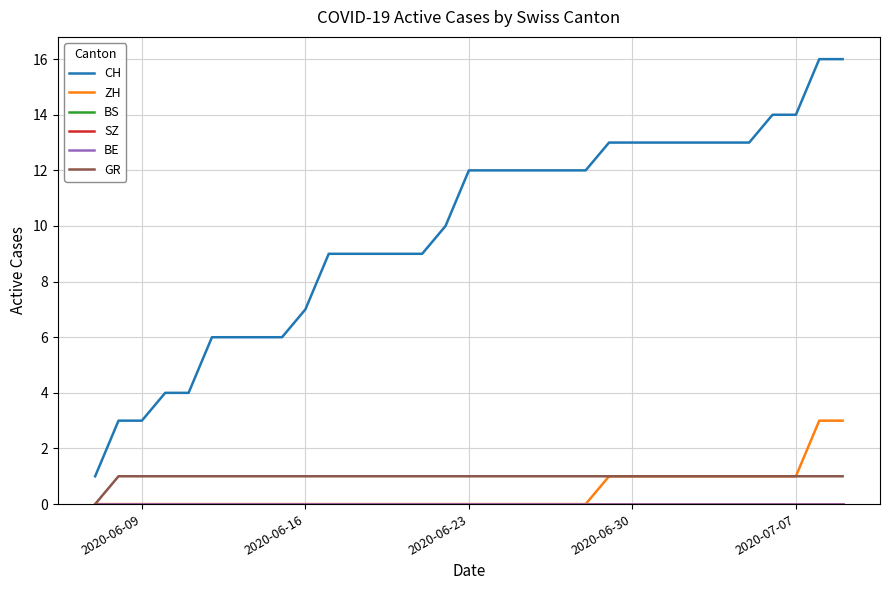

True or false: BS and CH intersect in this chart.

False